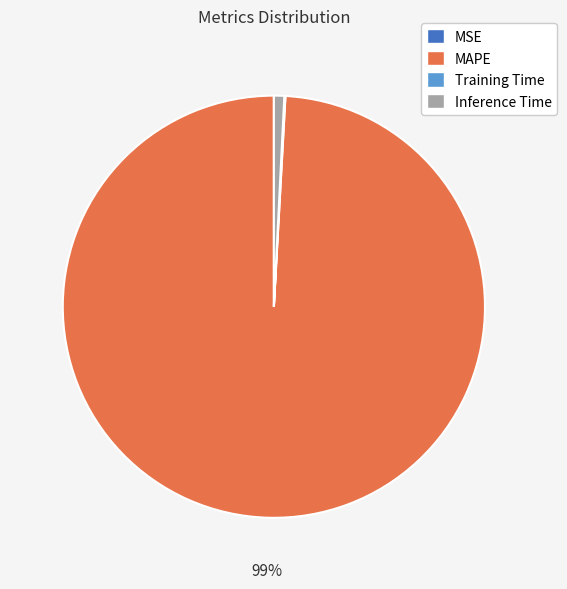

To the nearest percent, what is the difference between the largest and smallest slice percentages?

99%